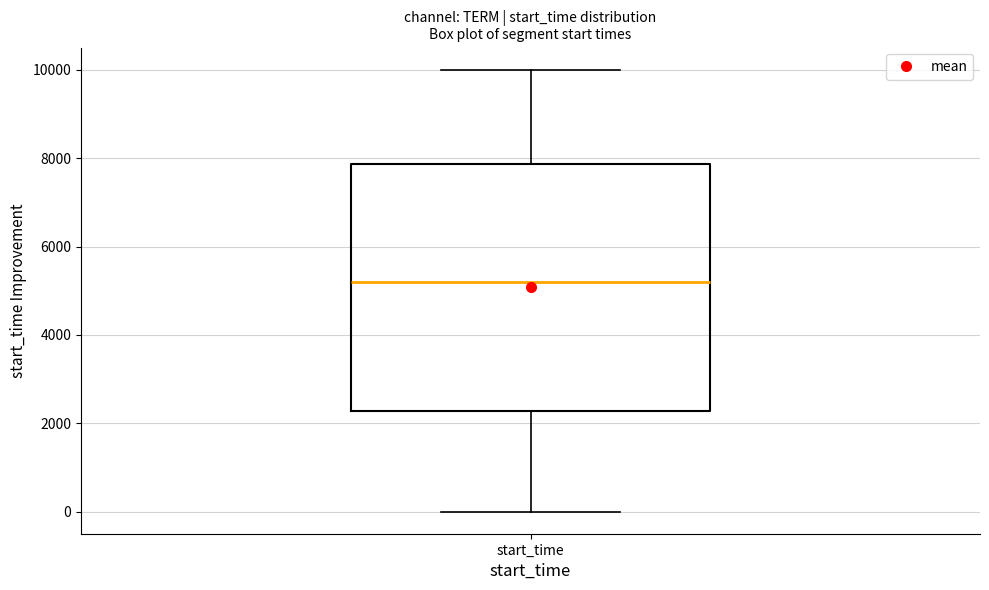

Transcribe this box plot: give where the median line is, the range the box spans, and where the two whiskers end, as read against the y-axis. The values are not printed on the chart, so give them approximately, as read against the axis.

median 5200, box 2200 to 7800, whiskers 0 to 10000